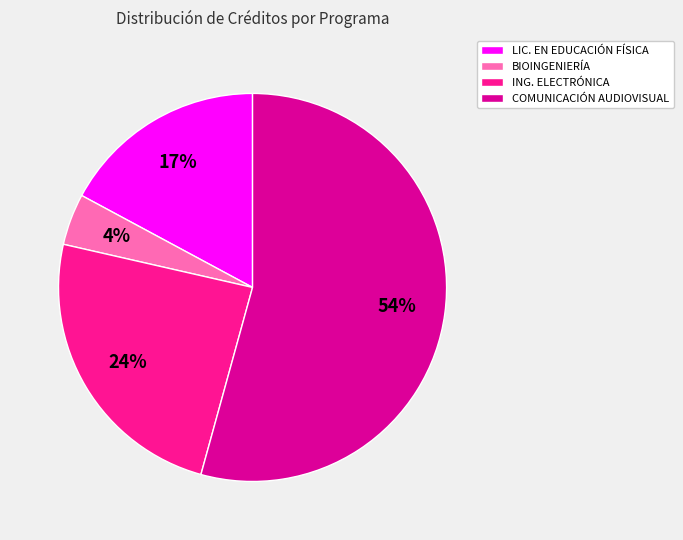

What is the smallest slice in the pie chart?

BIOINGENIERÍA